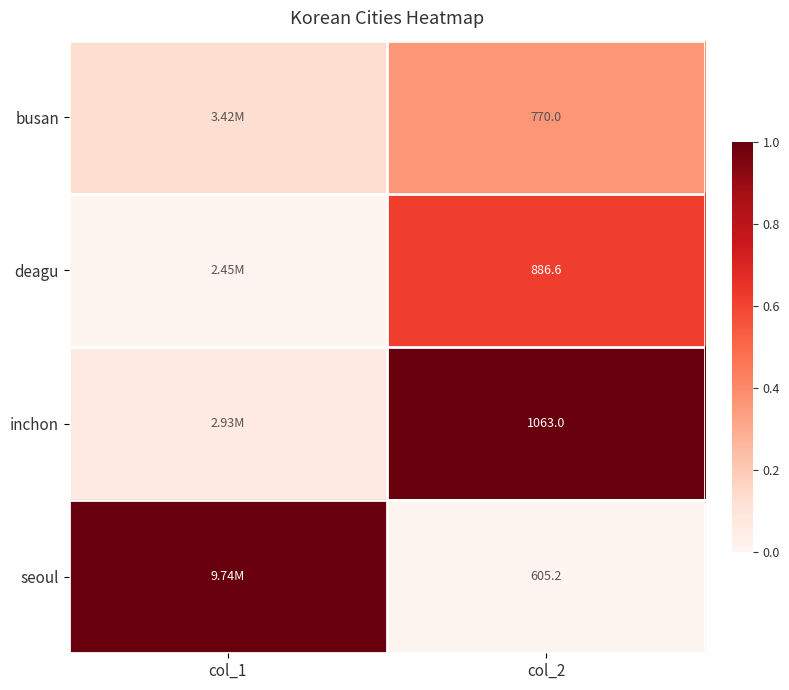

At col_2, list the series in order from smallest to largest.

seoul, busan, deagu, inchon